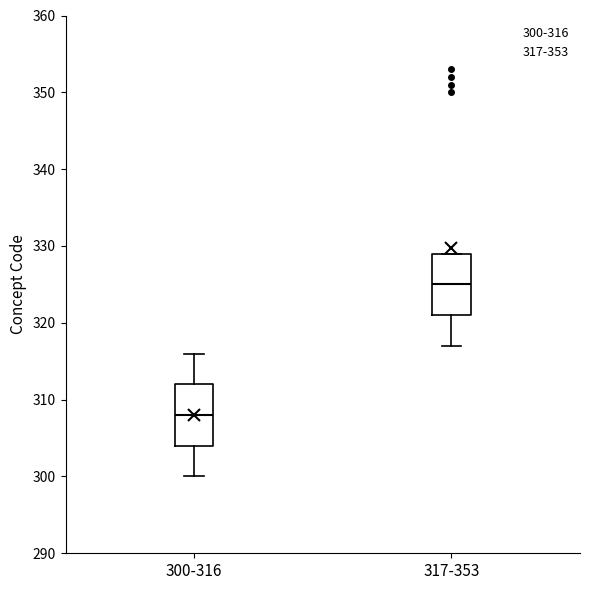

Where does the median line of the box for 317-353 sit on the y-axis? The values are not printed on the chart, so give them approximately, as read against the axis.

325